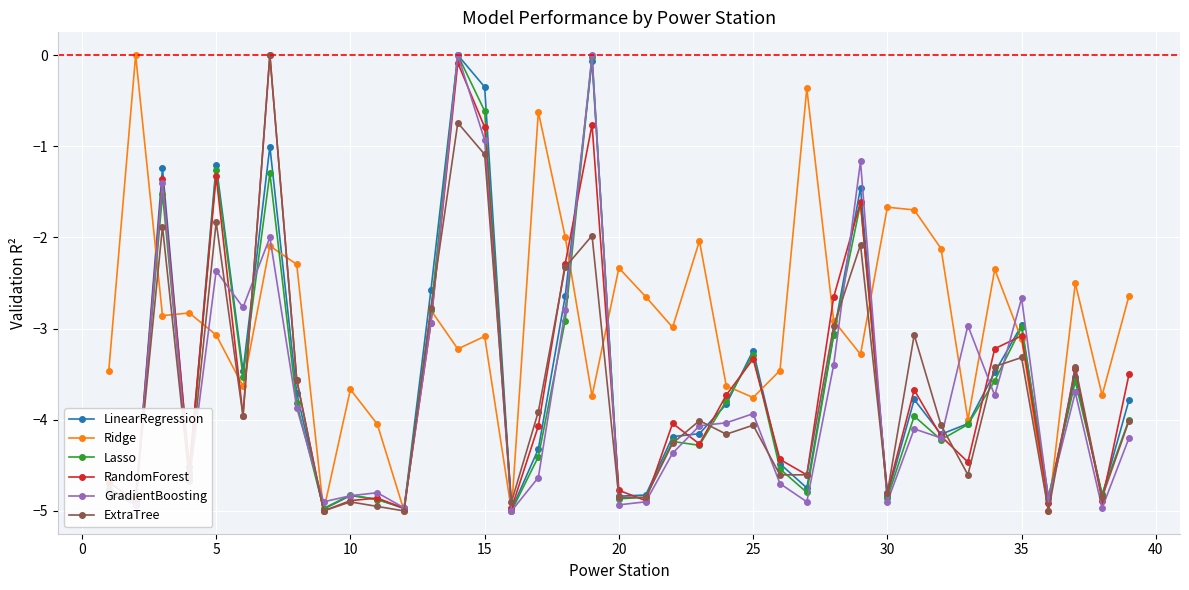

Which series has the largest total across all categories?

Ridge